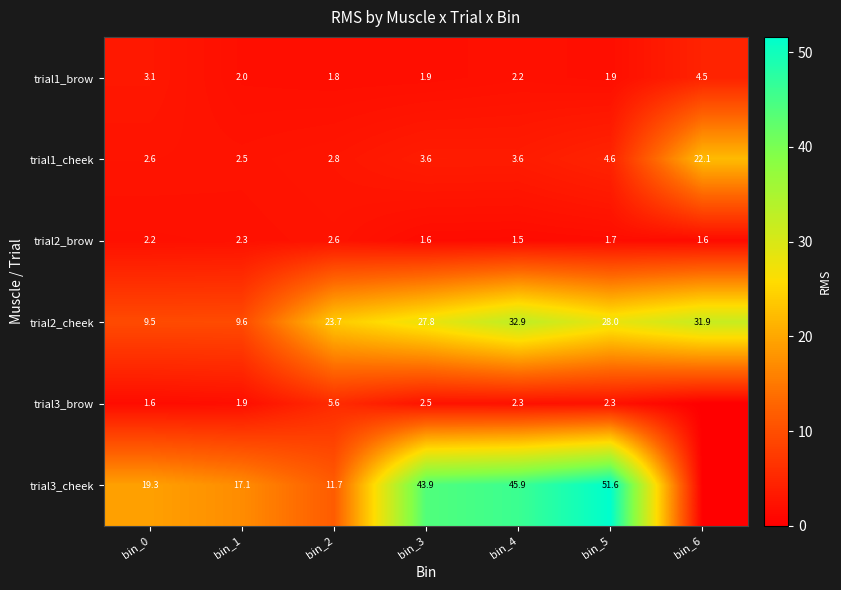

At bin_4, list the series in order from largest to smallest.

trial3_cheek, trial2_cheek, trial1_cheek, trial3_brow, trial1_brow, trial2_brow